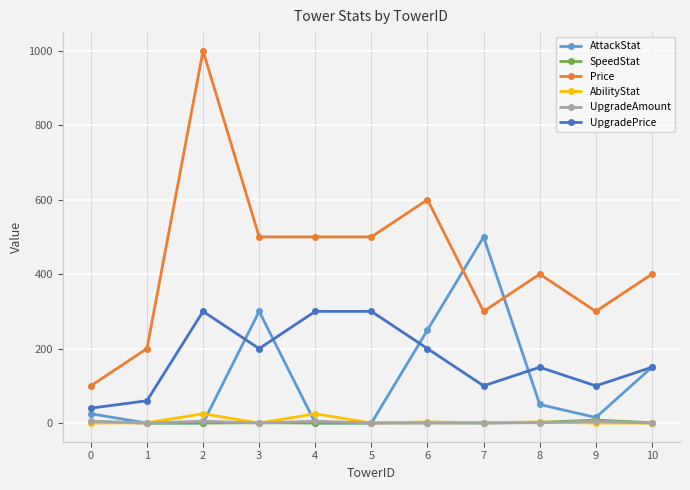

Does the chart have visible grid lines?

Yes